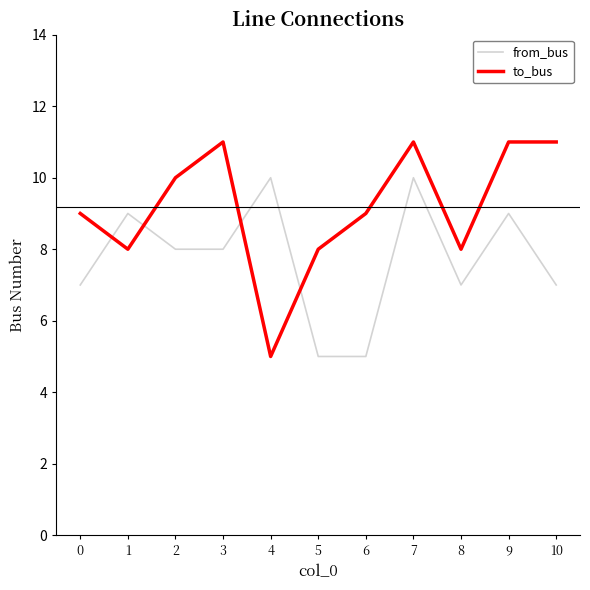

Which series ends up on top after the final intersection of from_bus and to_bus?

to_bus